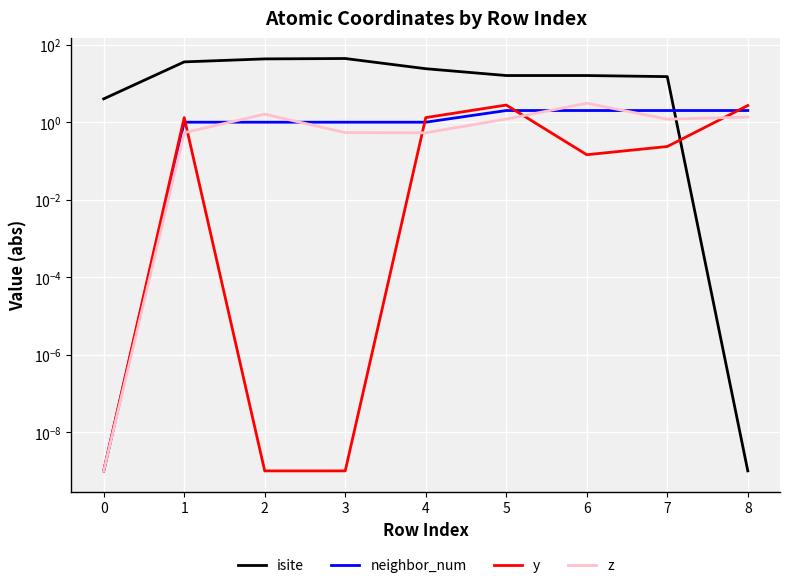

How many lines are shown in the chart?

4